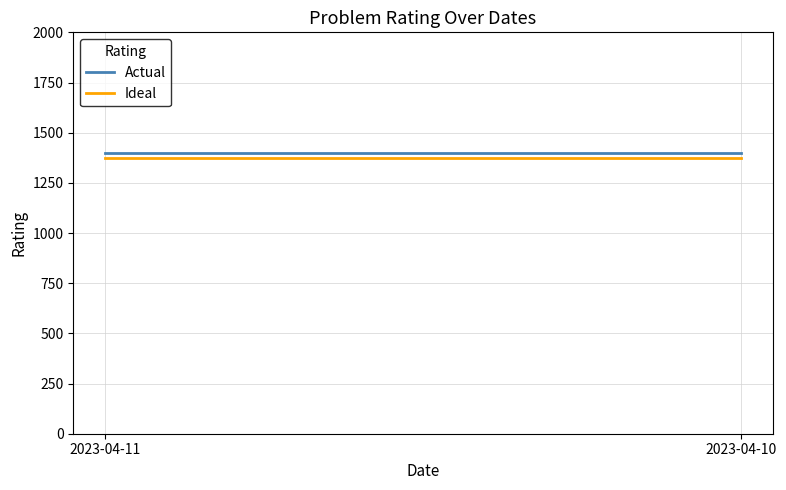

What is the difference between the highest and lowest values at 2023-04-11?

28